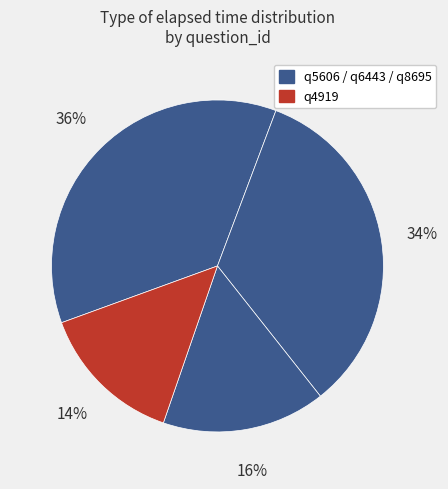

What is the smallest slice in the pie chart?

q4919